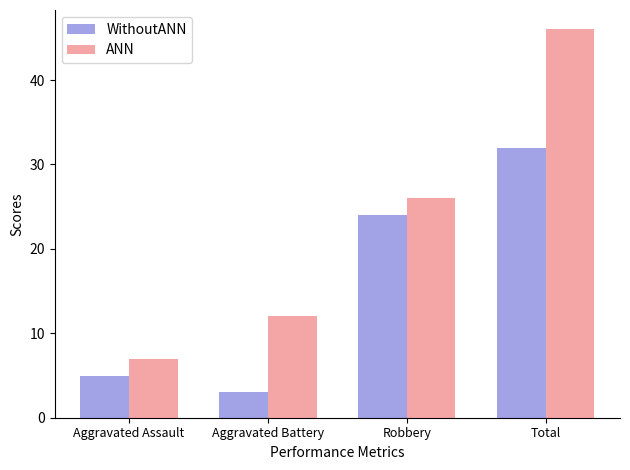

Read the ANN value at Aggravated Battery, to the nearest 10.

10